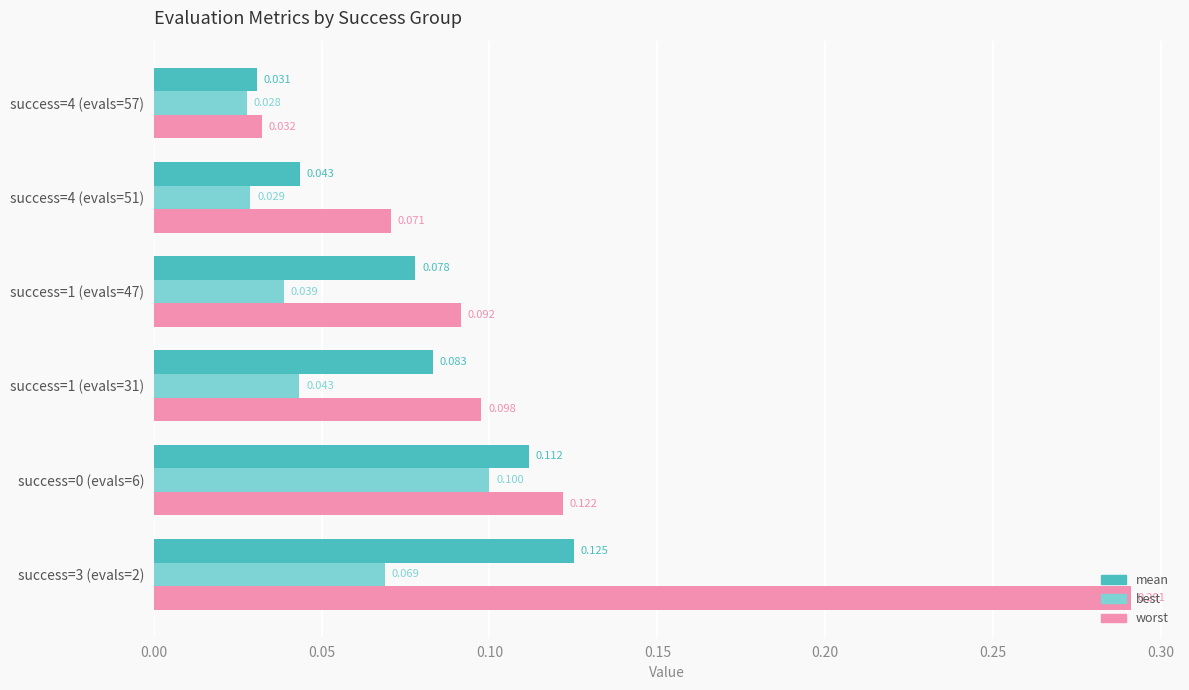

Between success=1 (evals=31) and success=4 (evals=51), which series saw the biggest shift?

mean